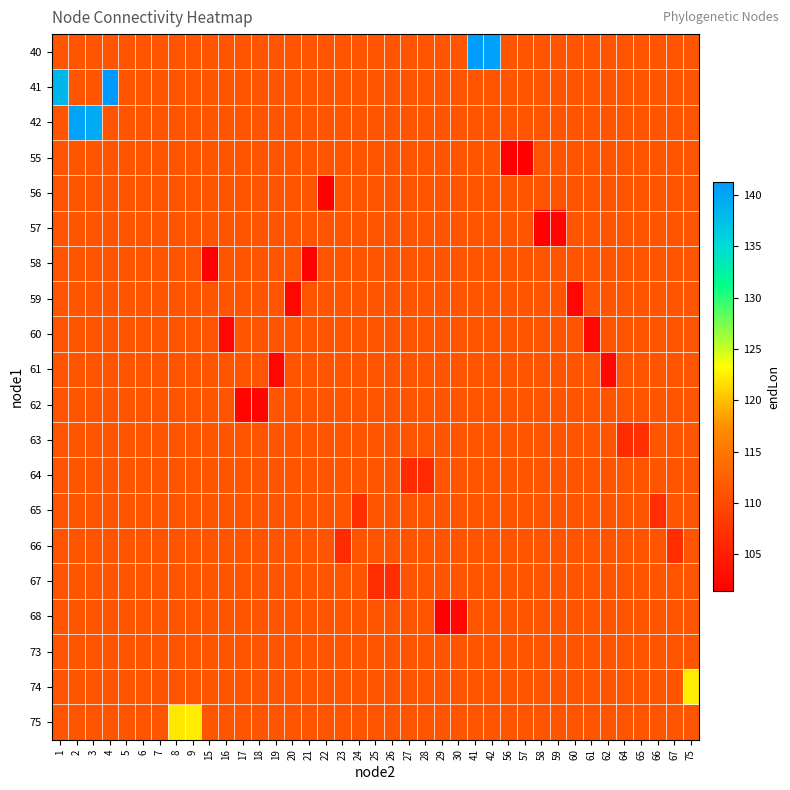

At which category is the sum across all series the highest?

4